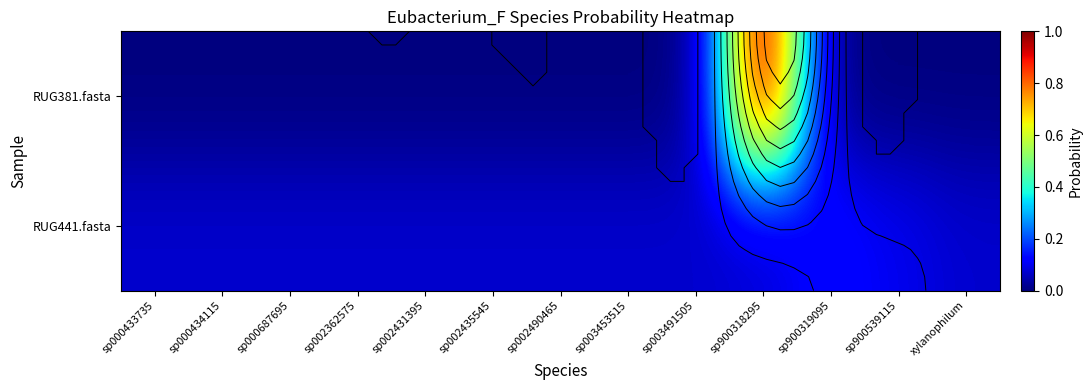

Which category has the highest value in the RUG441.fasta series?

sp900319095